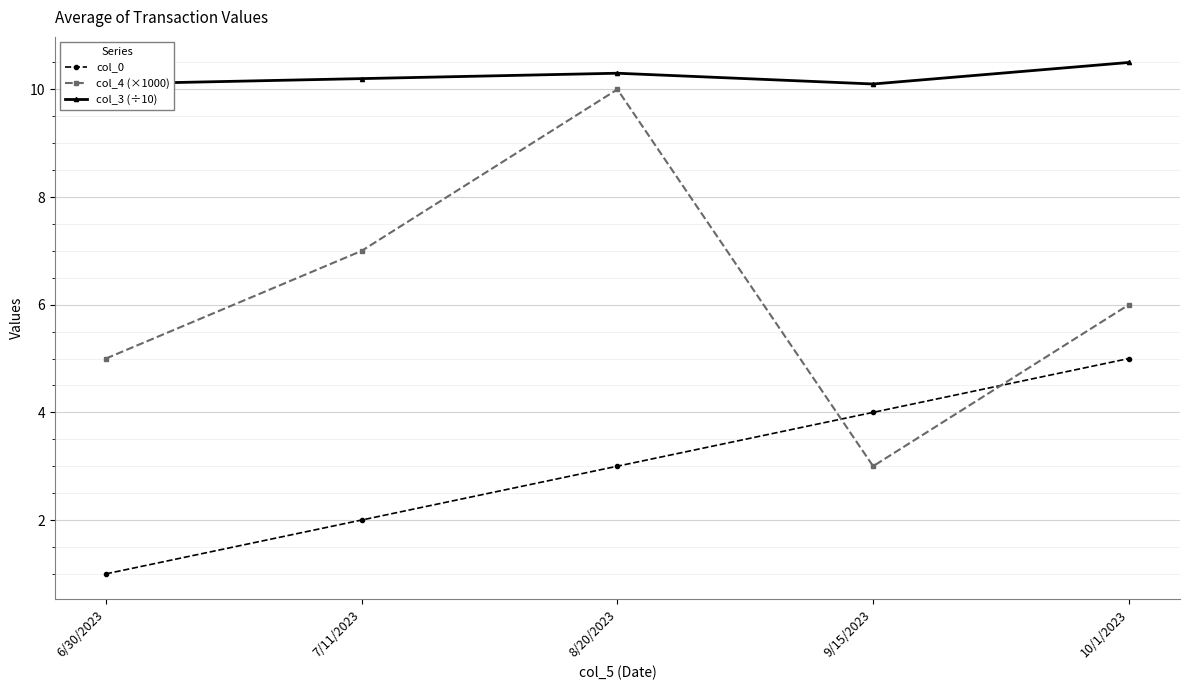

What is the maximum value for col_4 (×1000)?

10